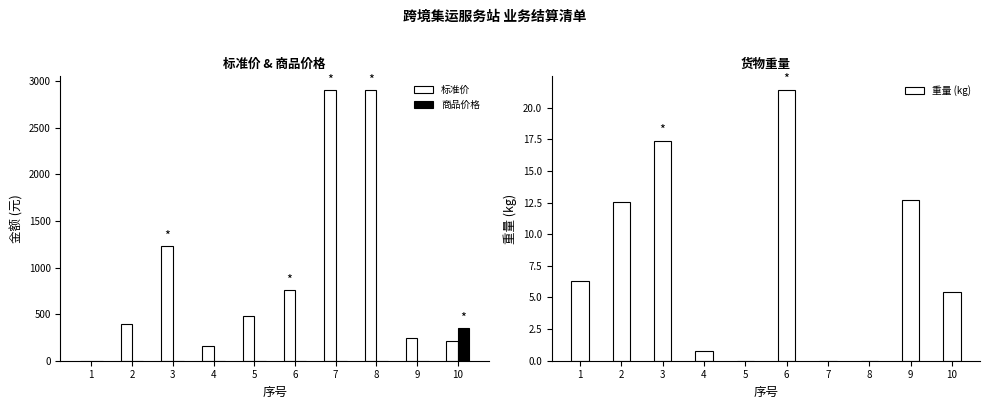

How many bars are there in total?

30